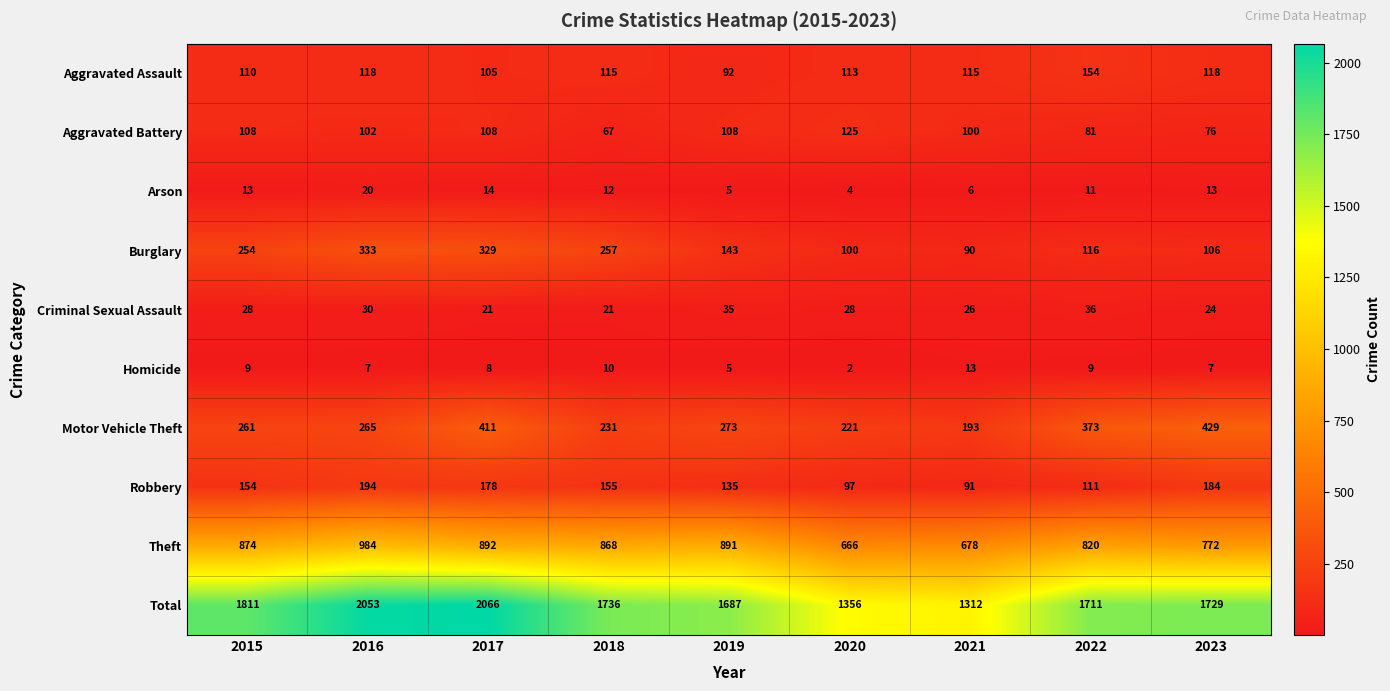

Which category has the lowest value across all series?

2020